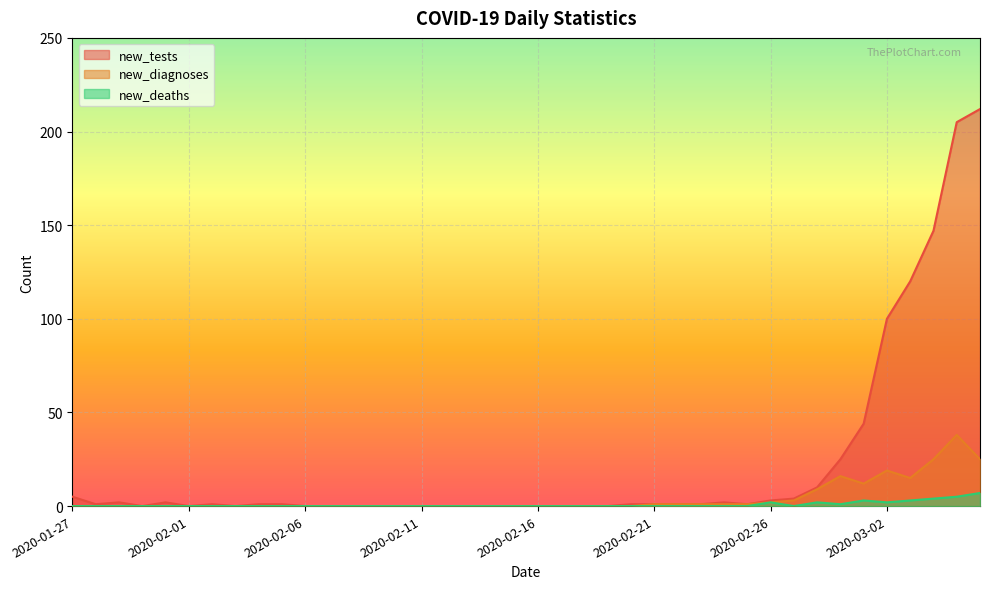

Between 2020-02-13 and 2020-03-01, which is larger?

2020-03-01